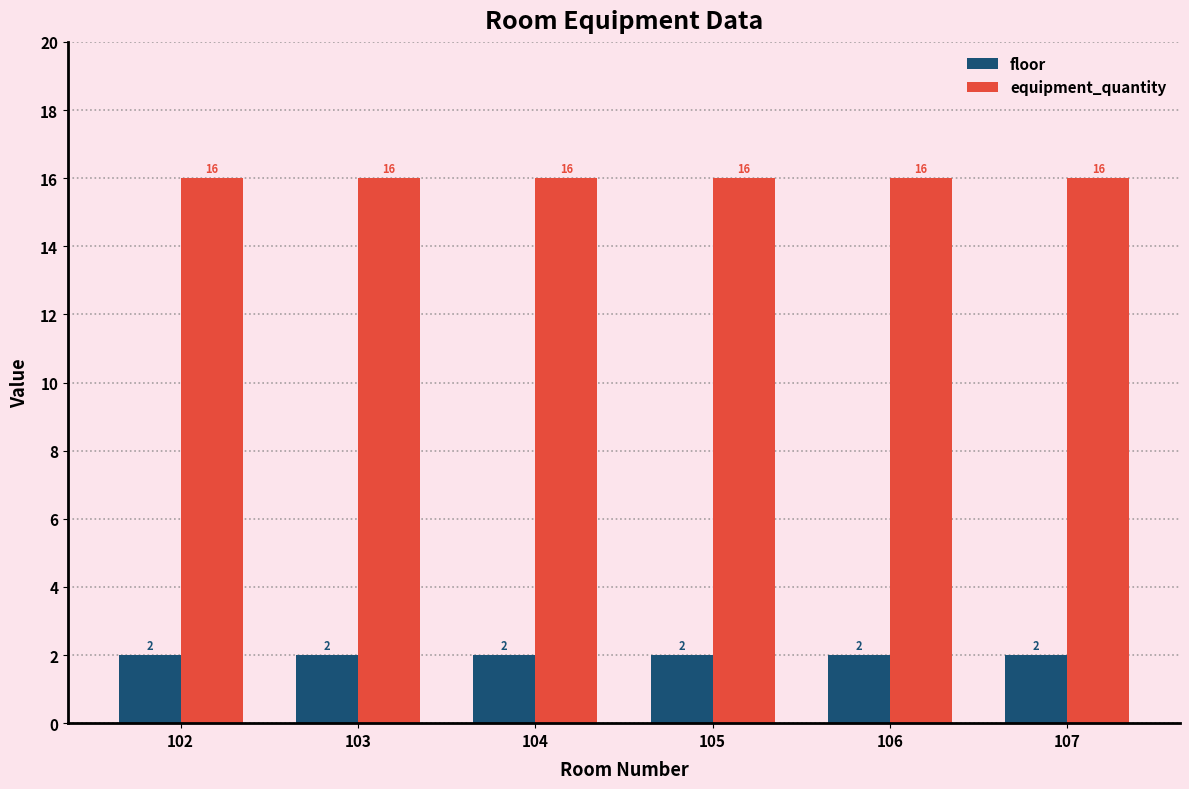

The floor series shows 1 at 103. True or false?

False